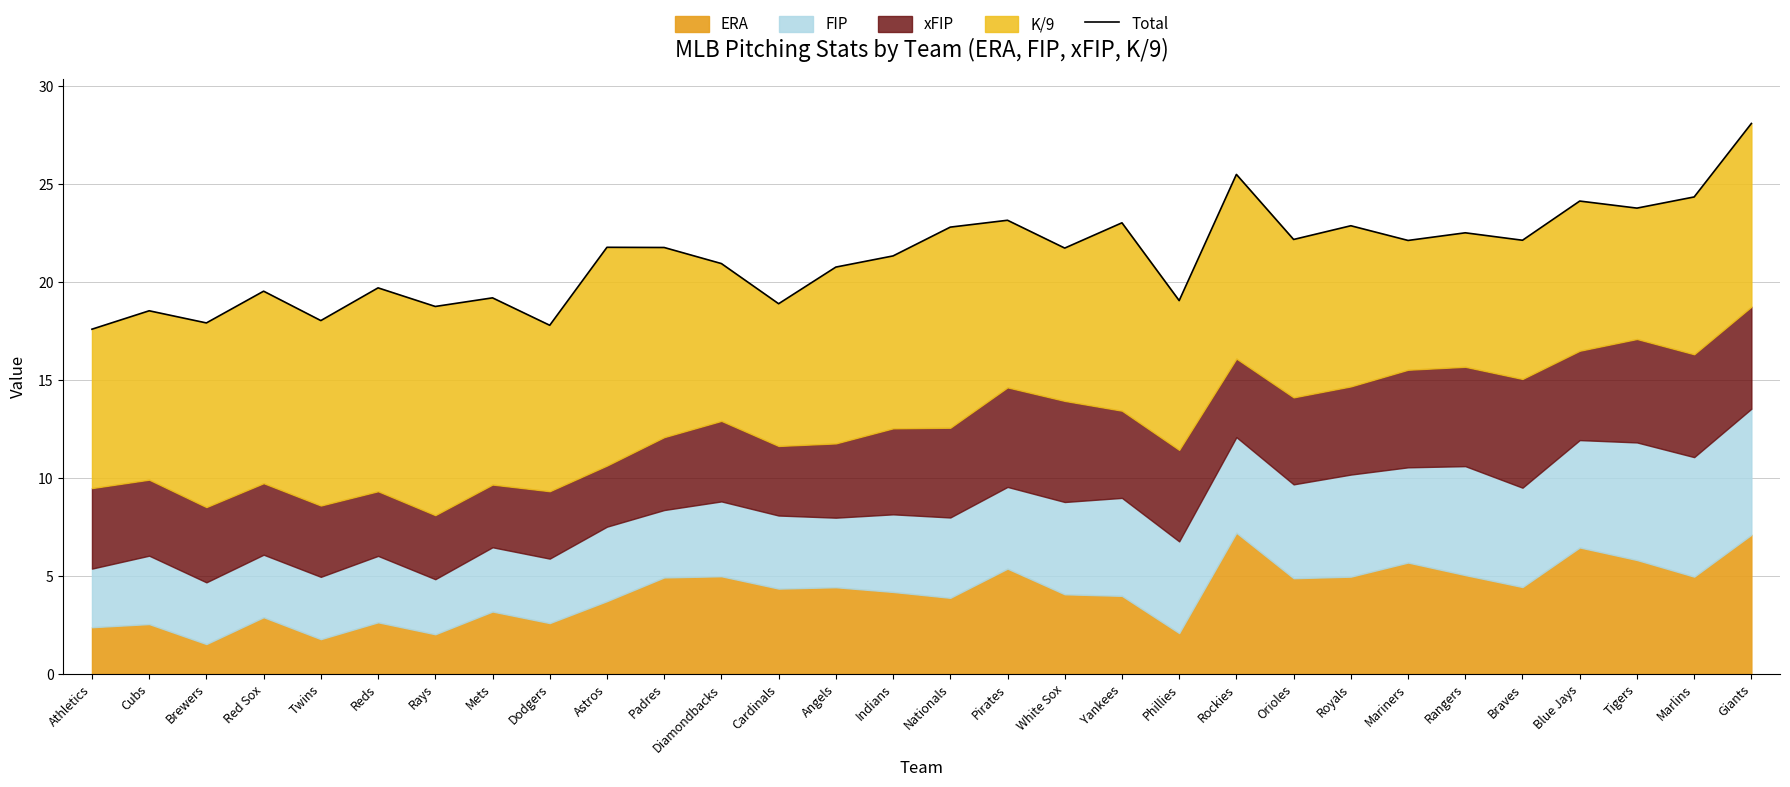

How many interior local peaks (higher than both neighbors) does the data have?

11